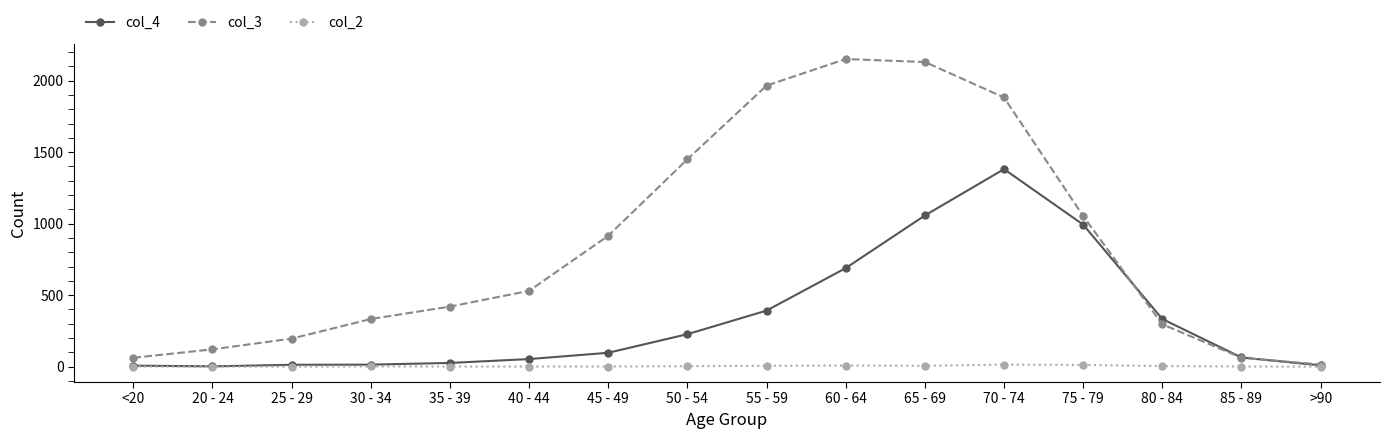

What is the difference between the maximum and minimum values in the col_2 series?

14